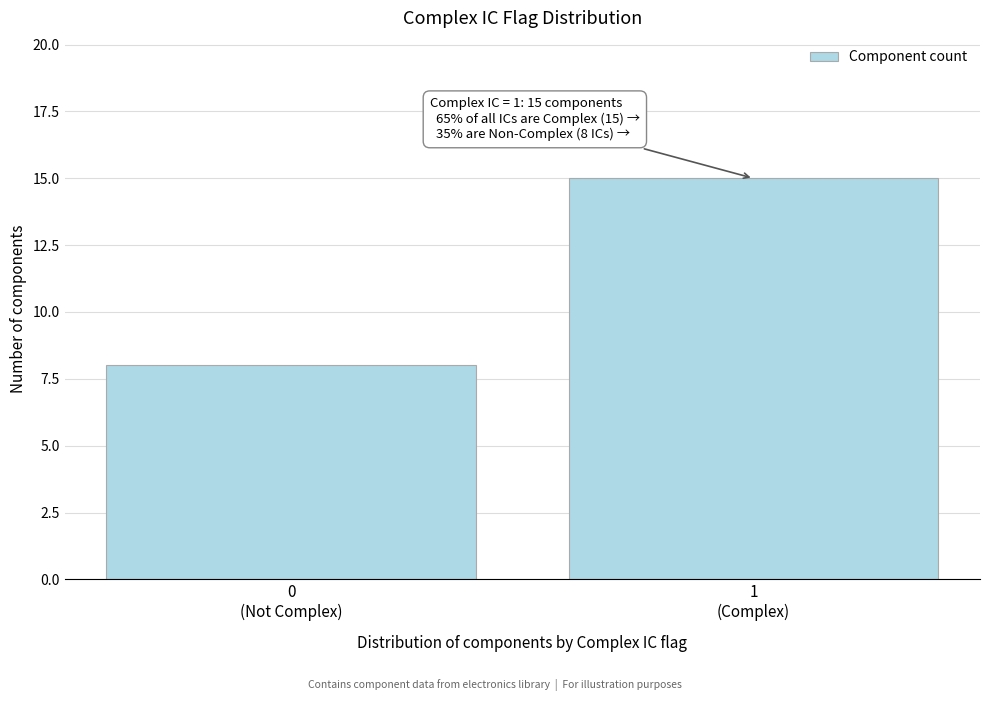

Reading left to right, transcribe all the data shown in this chart.

8	15